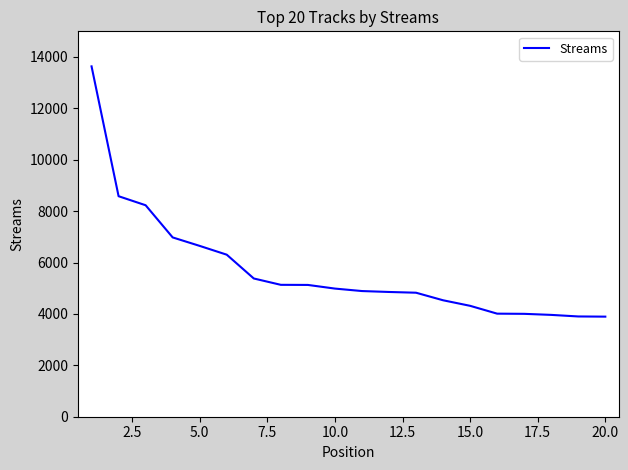

Does the chart display data point markers on the line(s)?

No